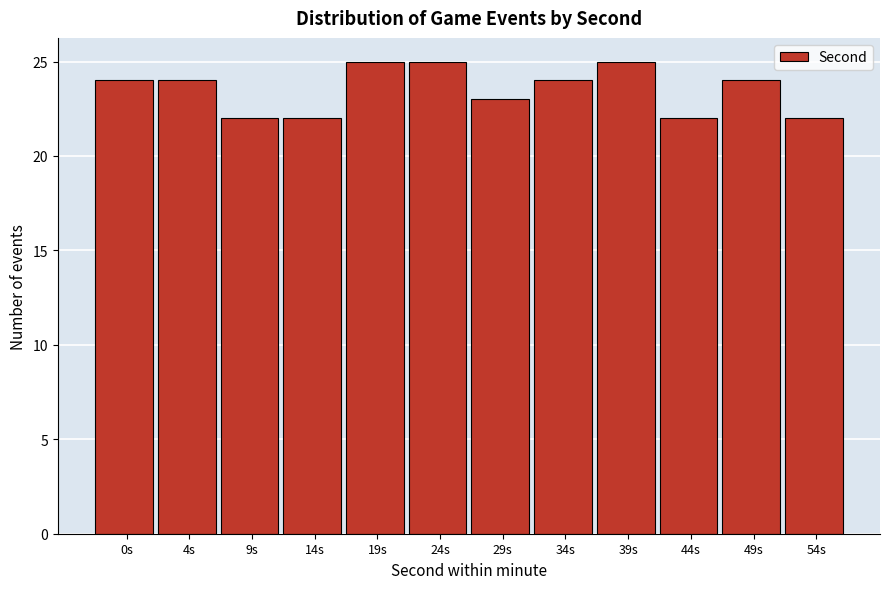

Reading left to right, extract all data points from this chart.

24	24	22	22	25	25	23	24	25	22	24	22